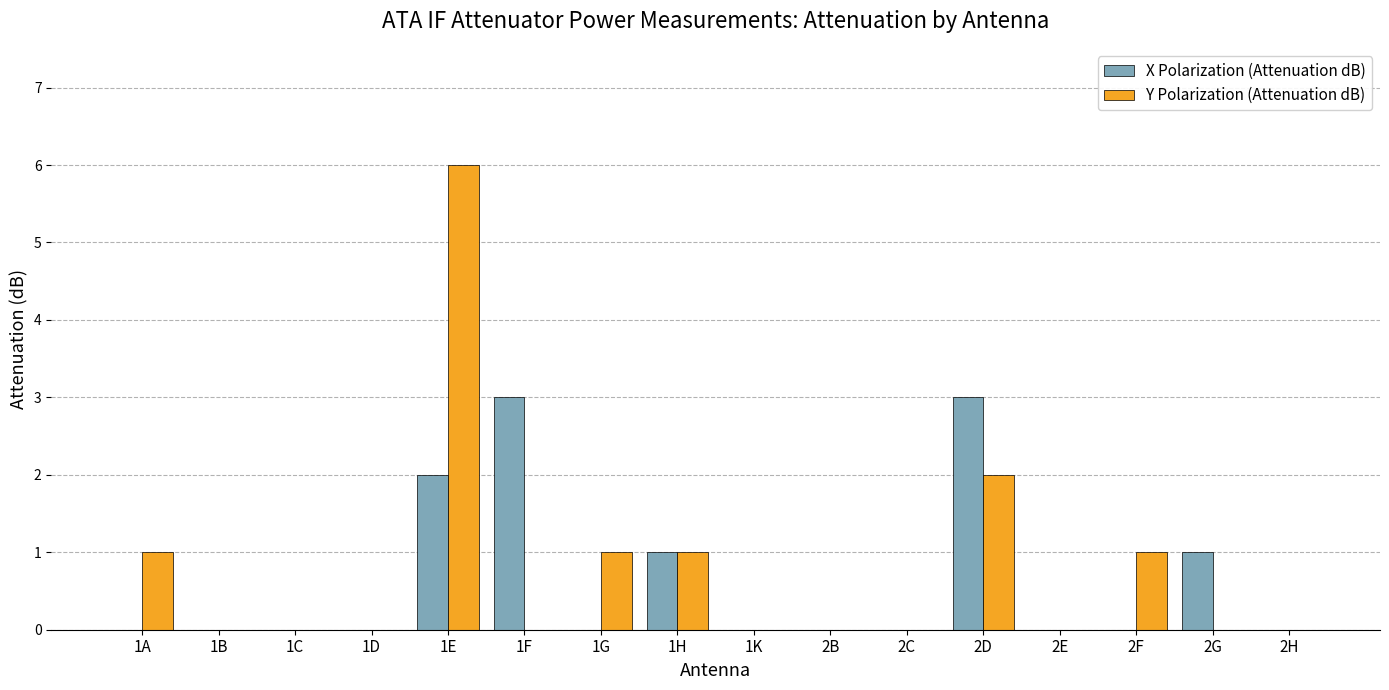

How many categories are shown in the chart?

16